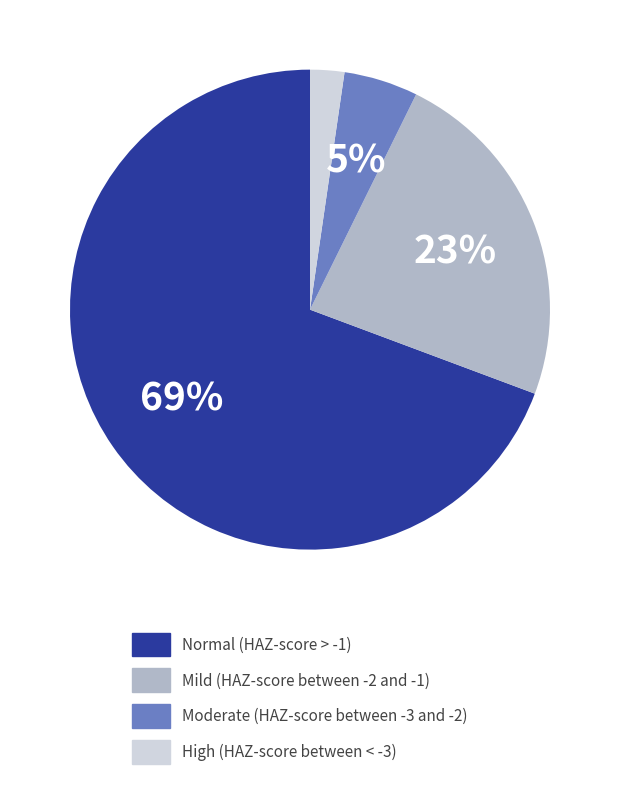

Which category accounts for the majority?

Normal (HAZ-score > -1)